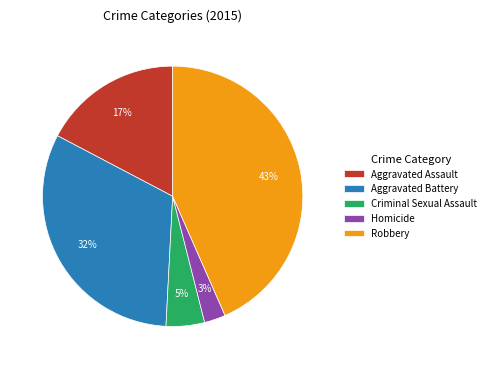

Is there any slice that represents more than half of the pie?

No